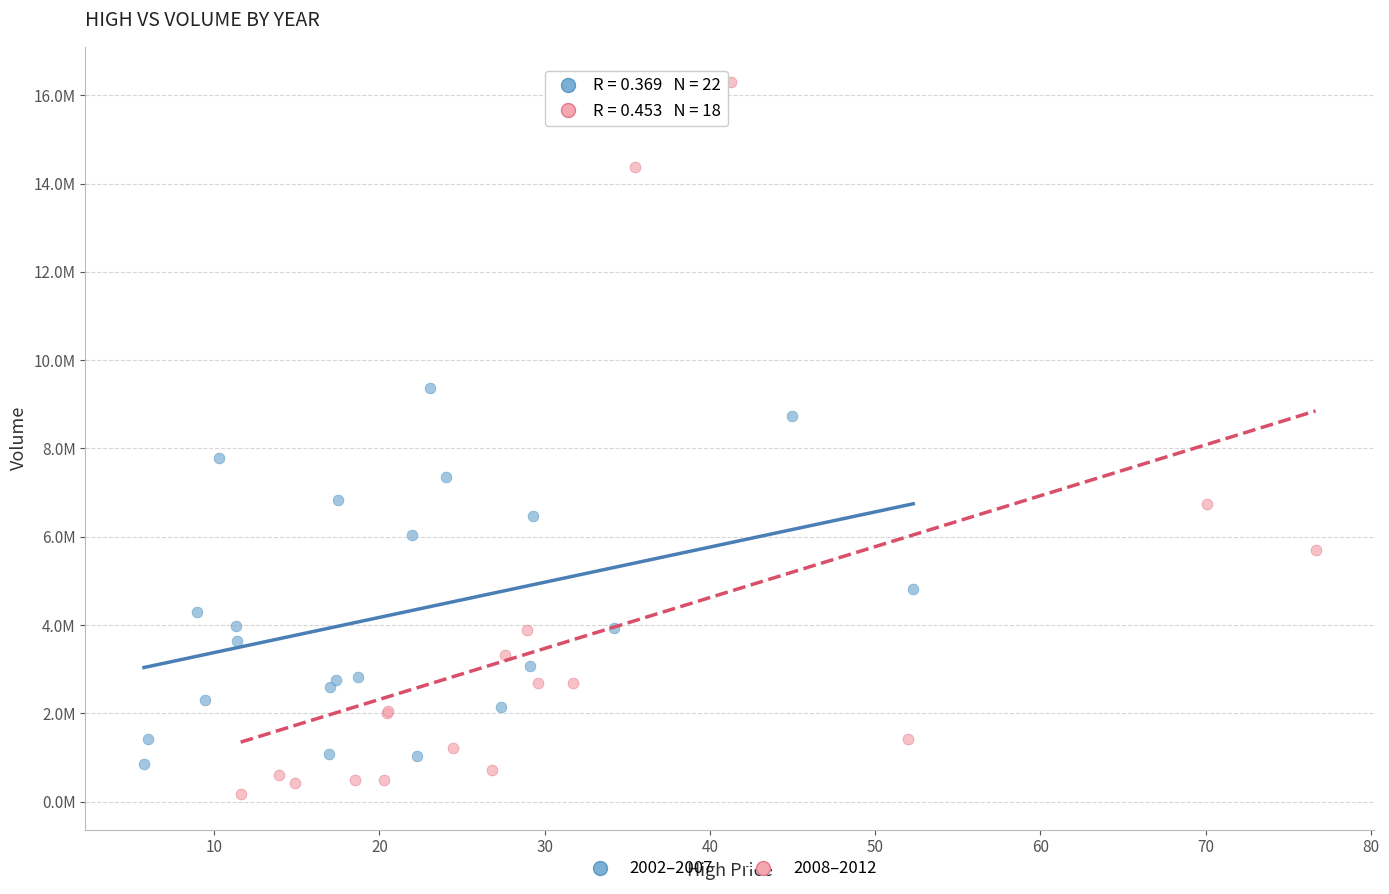

Which series contains the highest Y value?

2008–2012